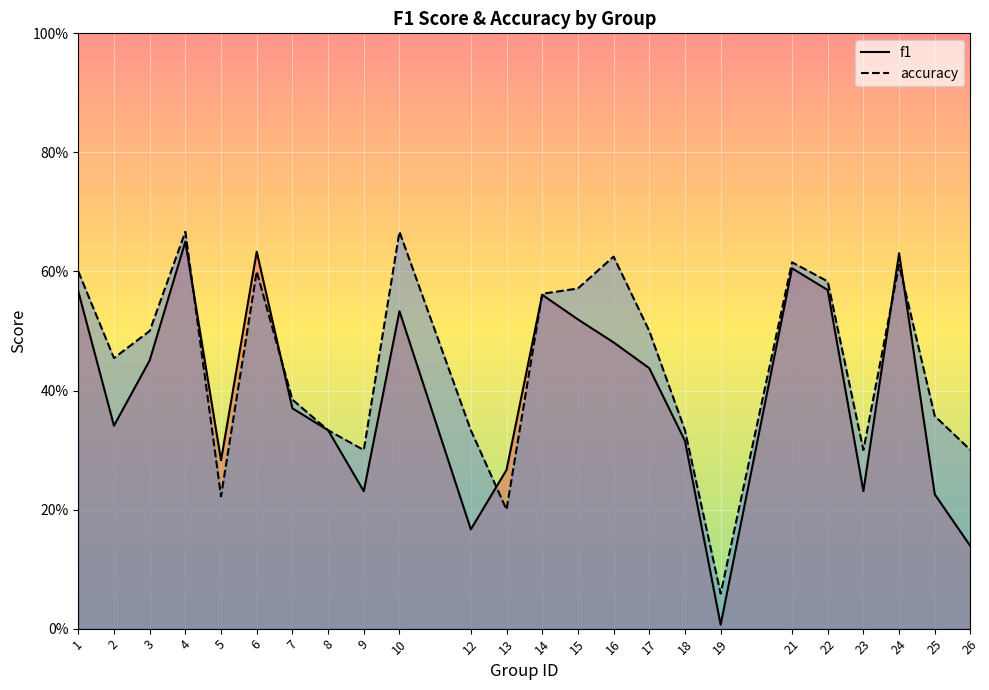

Which category has the lowest value in the accuracy series?

19